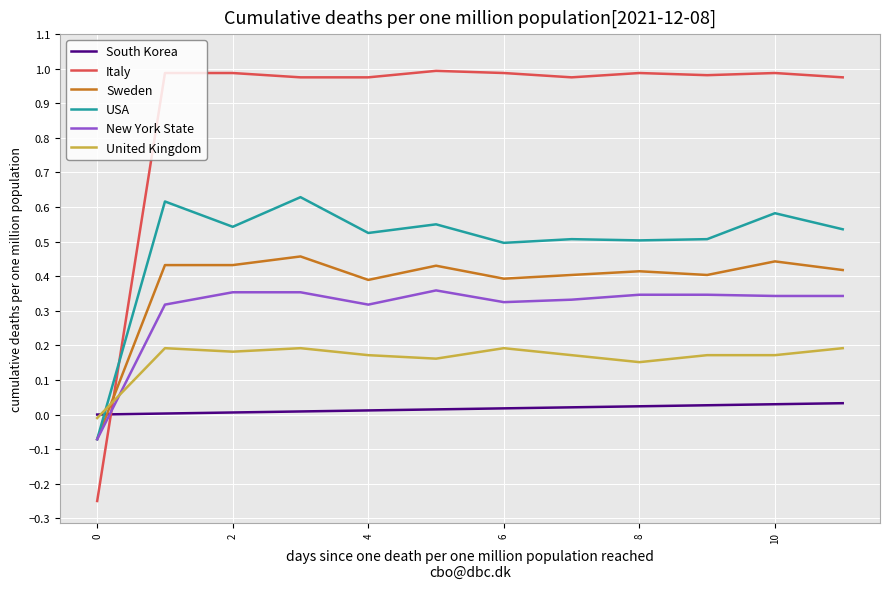

Which series has the largest range (max minus min)?

Italy